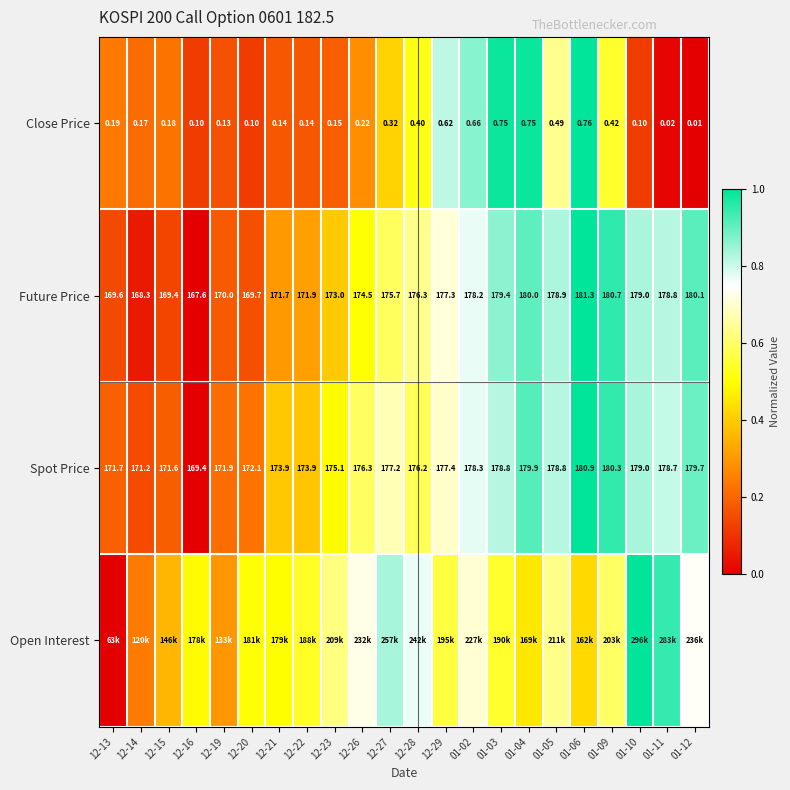

Is the value of Spot Price at 01-04 greater than the value of Close Price at 12-23?

Yes